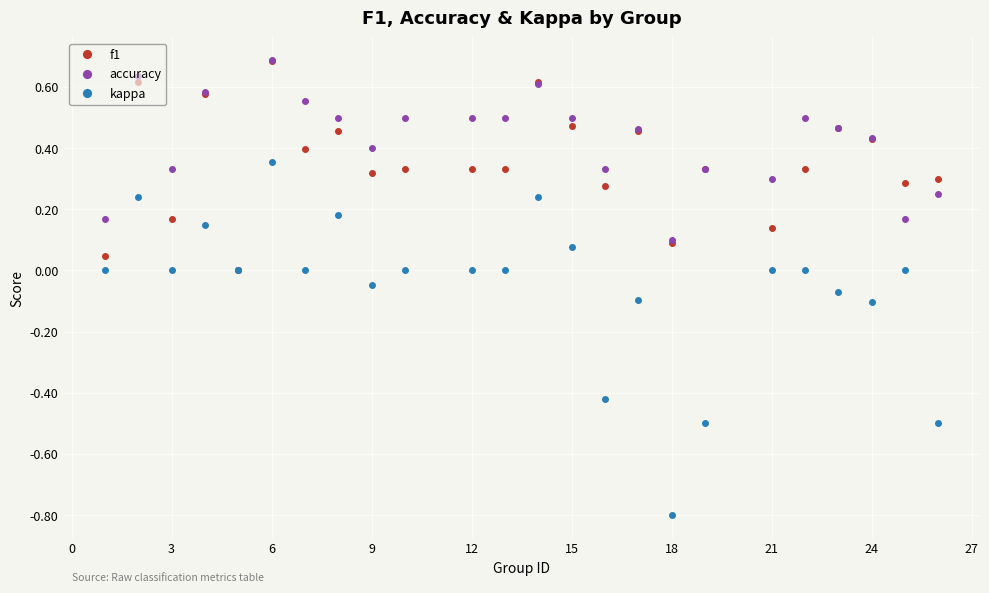

What are all the series names shown in the legend?

f1, accuracy, kappa